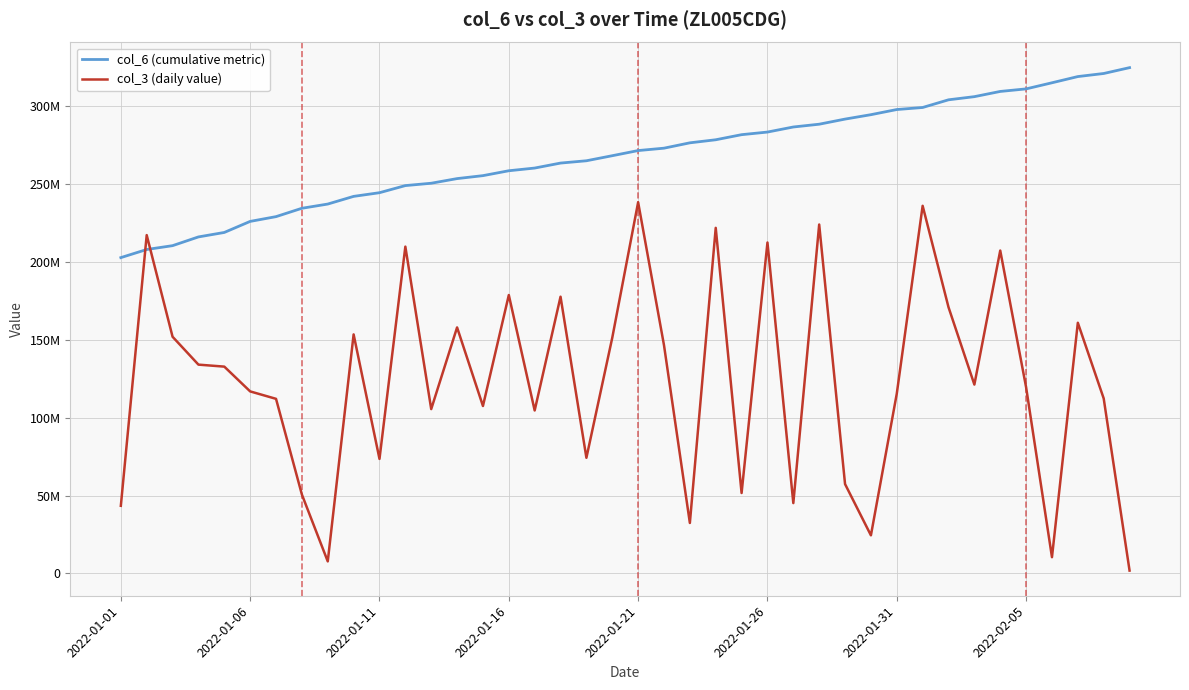

Reading left to right, transcribe all the data shown in this chart.

col_6 (cumulative metric): 202794526	208005054	210470216	216081521	218953706	226052092	229112299	234478457	237191507	242120525	244480523	249047908	250561023	253537388	255438886	258578070	260310368	263511394	264991845	268240425	271544684	273077038	276513610	278477737	281748181	283426581	286683155	288472095	291755209	294587530	297894891	299206763	304138770	306166097	309515295	311154801	315078887	319067035	321042092	324798832
col_3 (daily value): 43400920	217252504	151963344	134066920	132785528	116871824	112097920	50626216	7709144	153478360	73517224	209852720	105515176	157962672	107502152	178755336	104632216	177690784	74230576	151343776	238339888	146537840	32376568	221910216	51615688	212496728	45136344	224053120	57353520	24438536	115420128	236062856	170931448	121260856	207330624	119540824	10393864	160945032	112335440	1788520